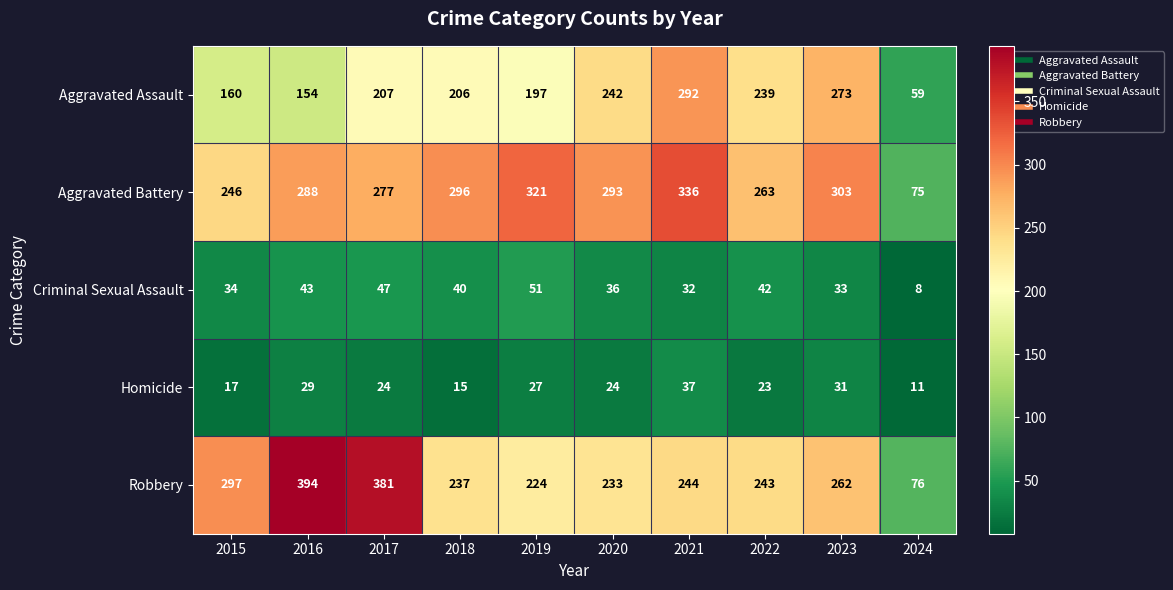

How many data points in Homicide are less than 24?

4